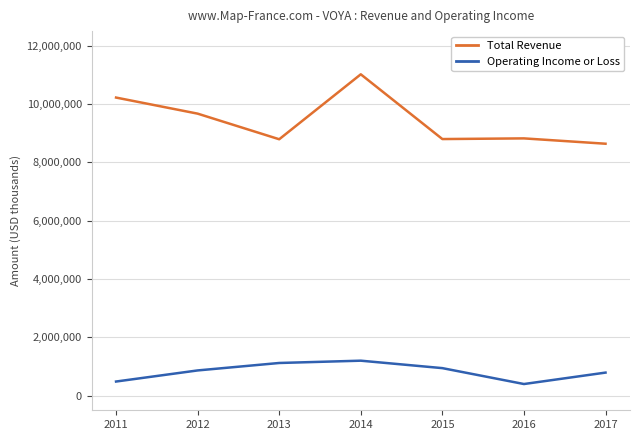

True or false: Total Revenue and Operating Income or Loss intersect in this chart.

False